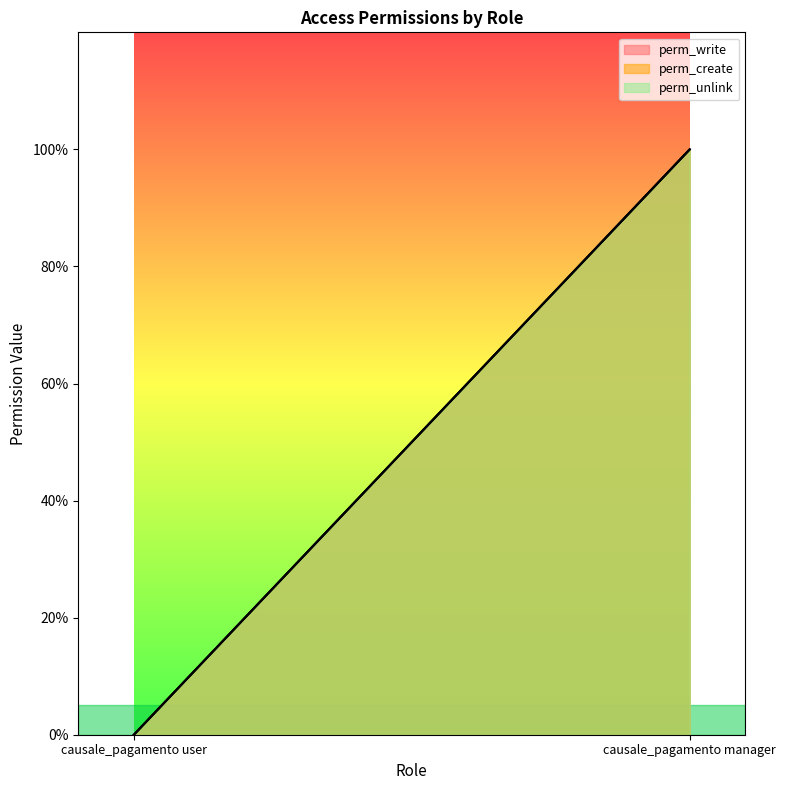

Is it true that perm_unlink equals 1 at causale_pagamento manager?

False